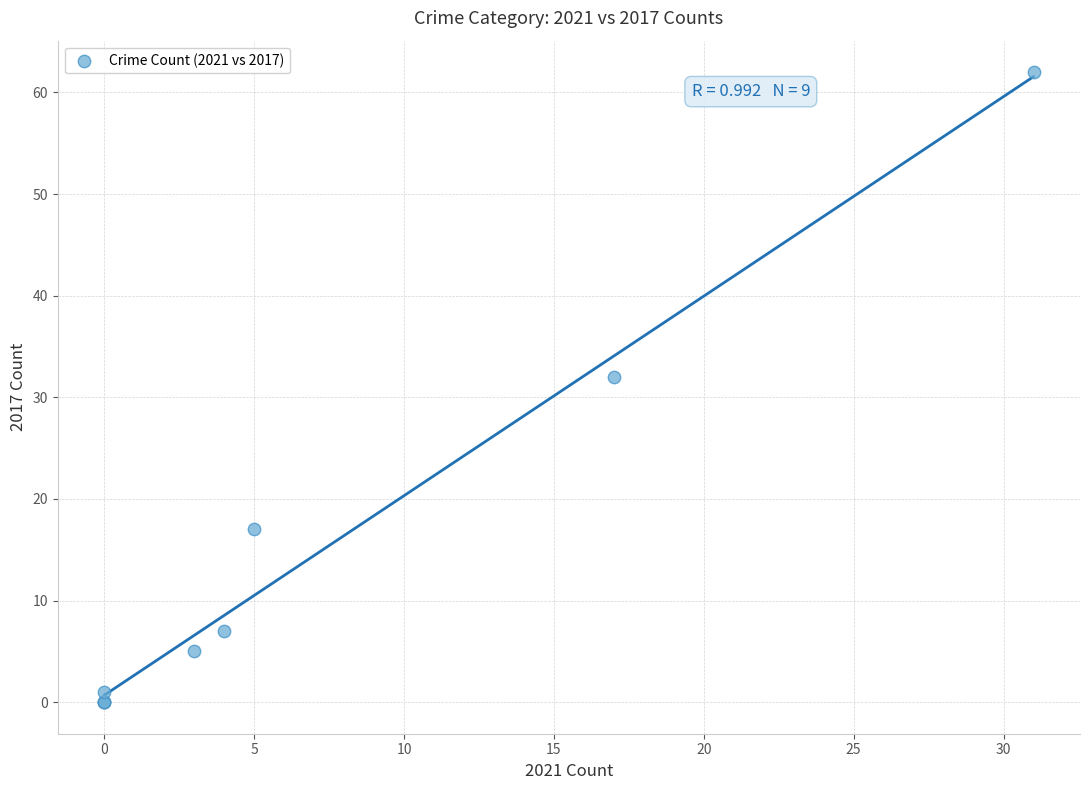

What Y value in the scatter plot is closest to 31?

32